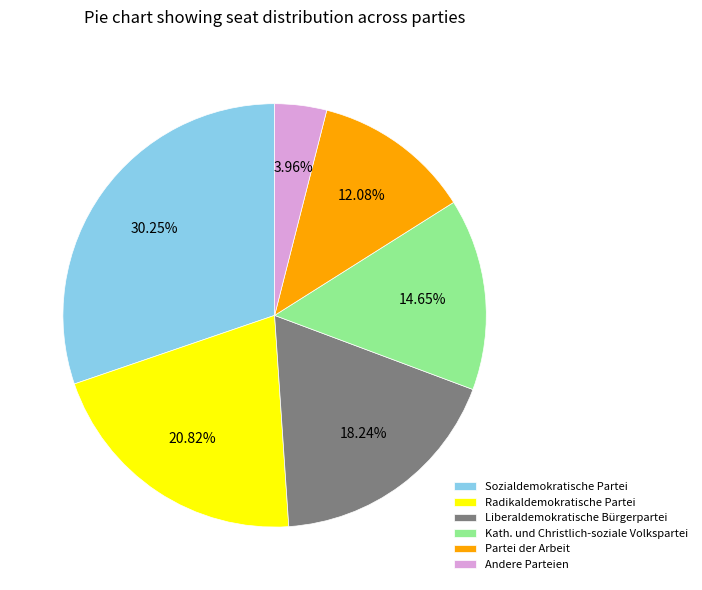

Combined, do Radikaldemokratische Partei and Sozialdemokratische Partei account for over 50%?

Yes